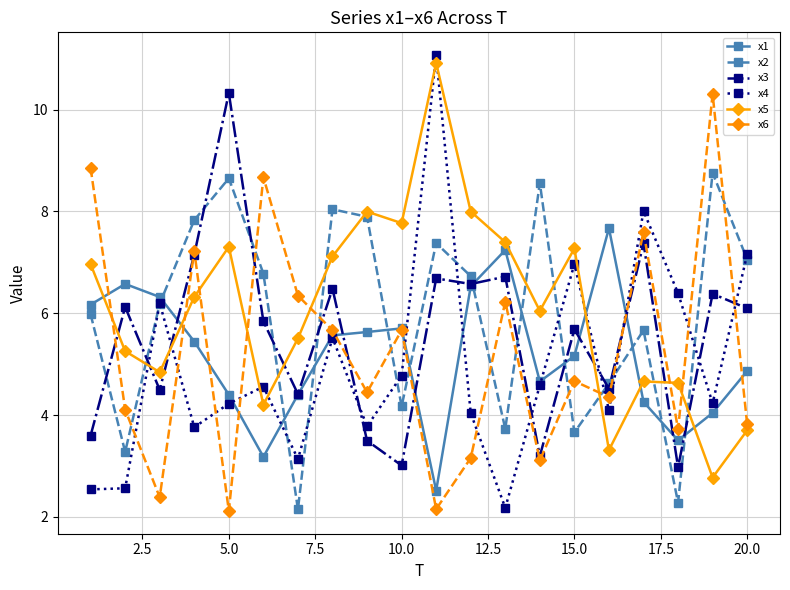

After their last crossing, which series has the higher values: x6 or x2?

x2